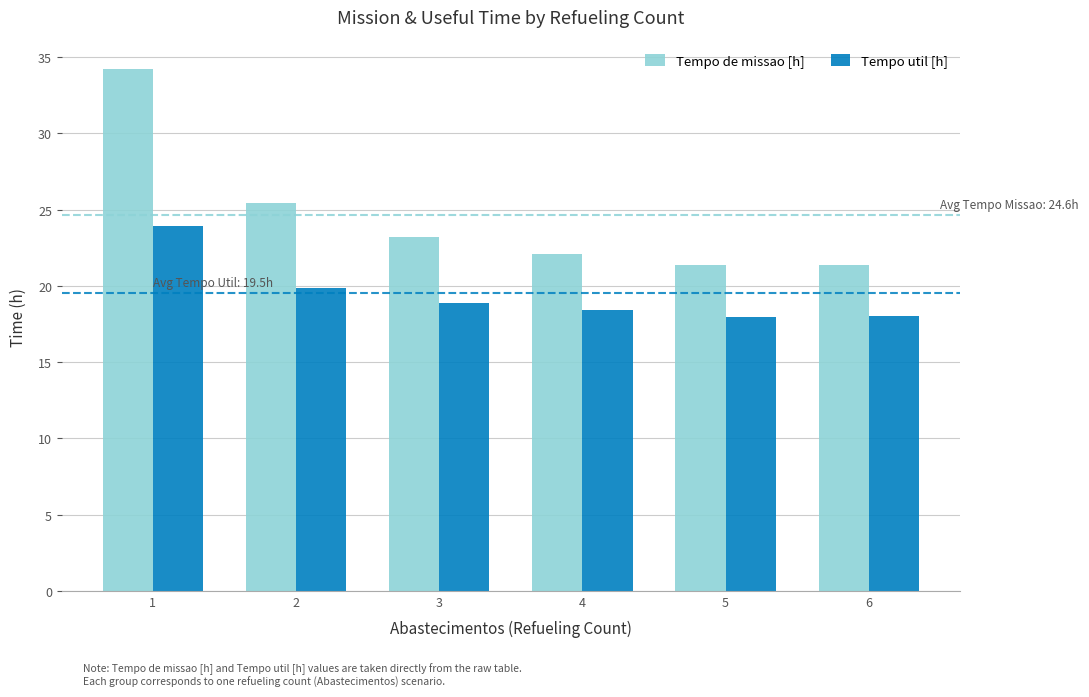

Is it true that Tempo de missao [h] equals 61.5 at 1?

False